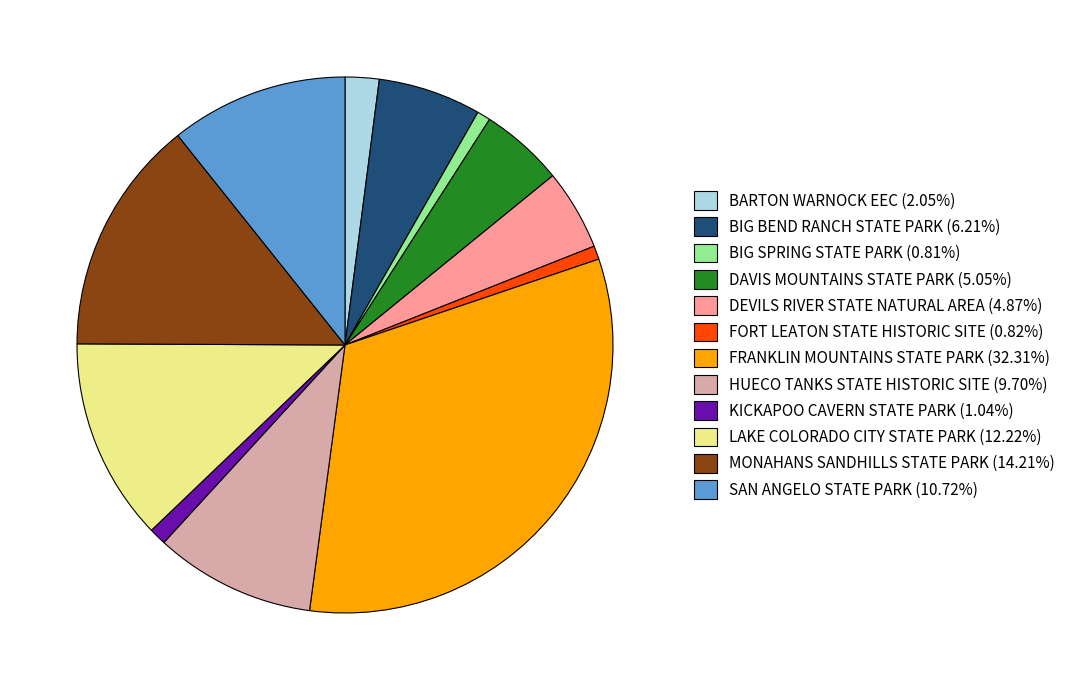

Approximately how many times larger is the value at LAKE COLORADO CITY STATE PARK compared to DAVIS MOUNTAINS STATE PARK?

2.4